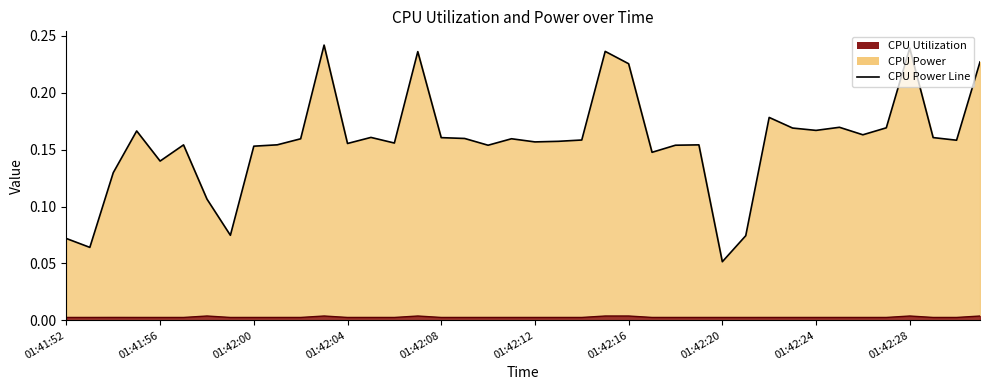

Reading left to right, extract all data points from this chart.

CPU Power Line: 0.1	0.1	0.1	0.2	0.1	0.2	0.1	0.1	0.2	0.2	0.2	0.2	0.2	0.2	0.2	0.2	0.2	0.2	0.2	0.2	0.2	0.2	0.2	0.2	0.2	0.1	0.2	0.2	0.1	0.1	0.2	0.2	0.2	0.2	0.2	0.2	0.2	0.2	0.2	0.2
CPU Utilization Line: 0.0	0.0	0.0	0.0	0.0	0.0	0.0	0.0	0.0	0.0	0.0	0.0	0.0	0.0	0.0	0.0	0.0	0.0	0.0	0.0	0.0	0.0	0.0	0.0	0.0	0.0	0.0	0.0	0.0	0.0	0.0	0.0	0.0	0.0	0.0	0.0	0.0	0.0	0.0	0.0